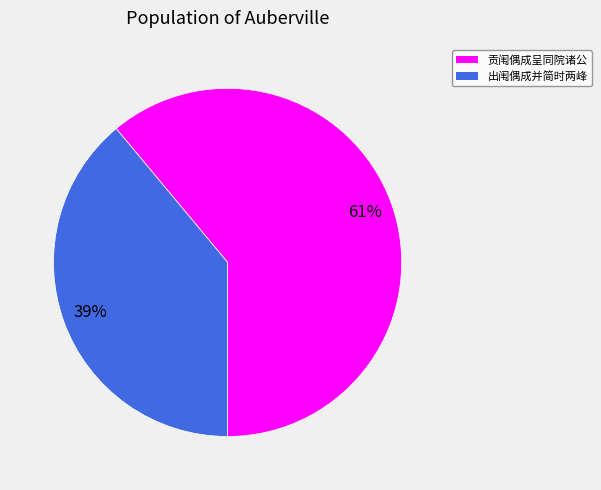

What is the ratio of the value at 贡闱偶成呈同院诸公 to the value at 出闱偶成并简时两峰?

1.6